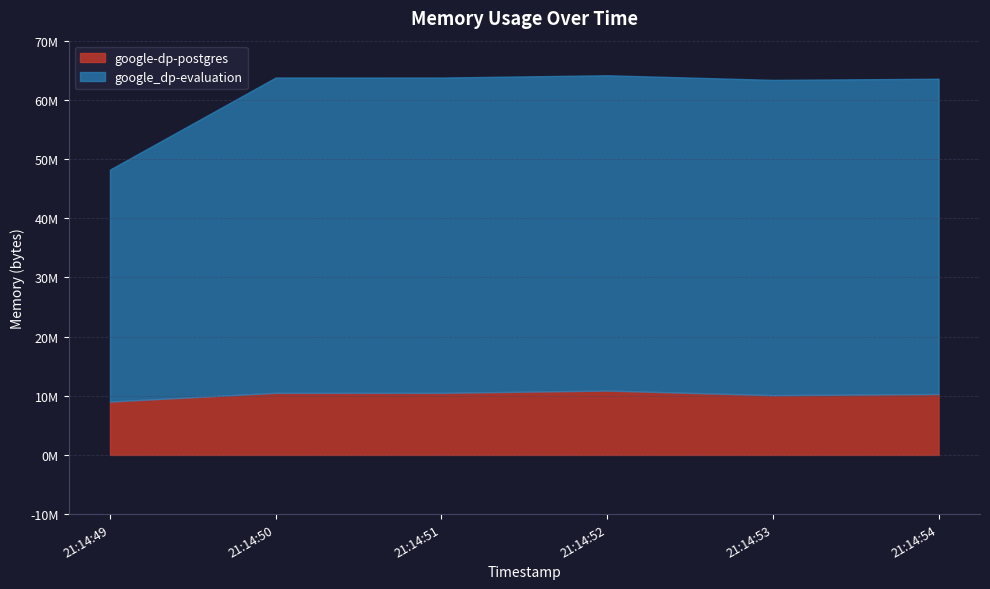

True or false: google_dp-evaluation and google-dp-postgres intersect in this chart.

False